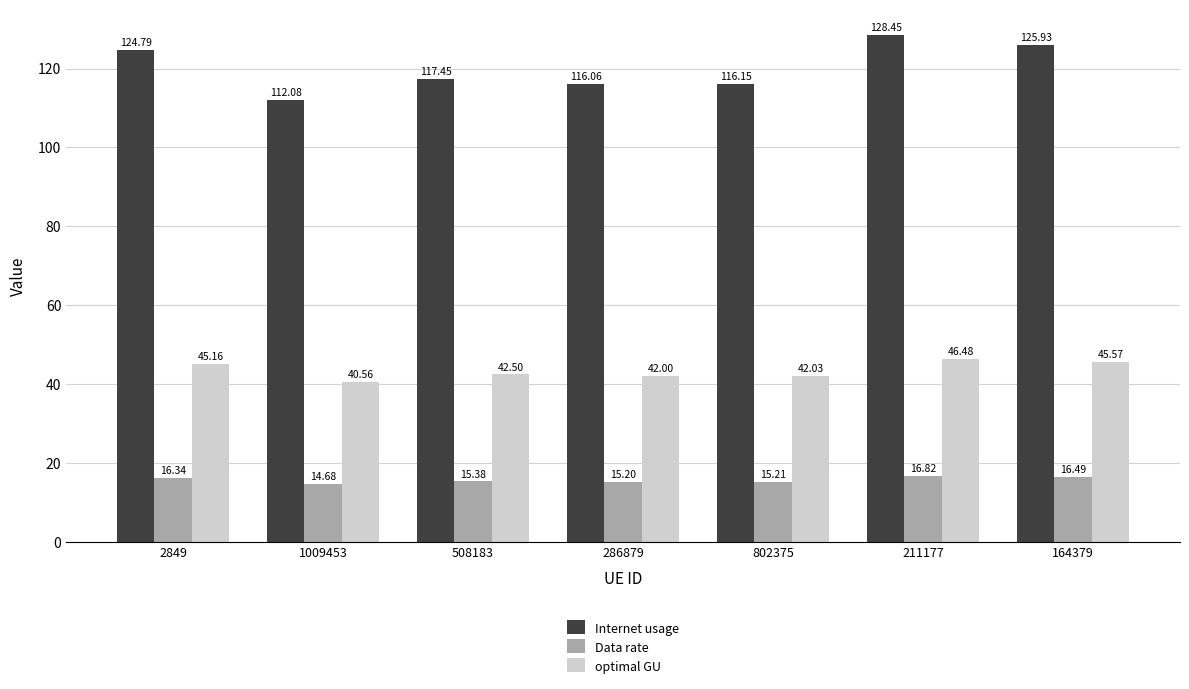

What is the average value of the optimal GU series?

43.5